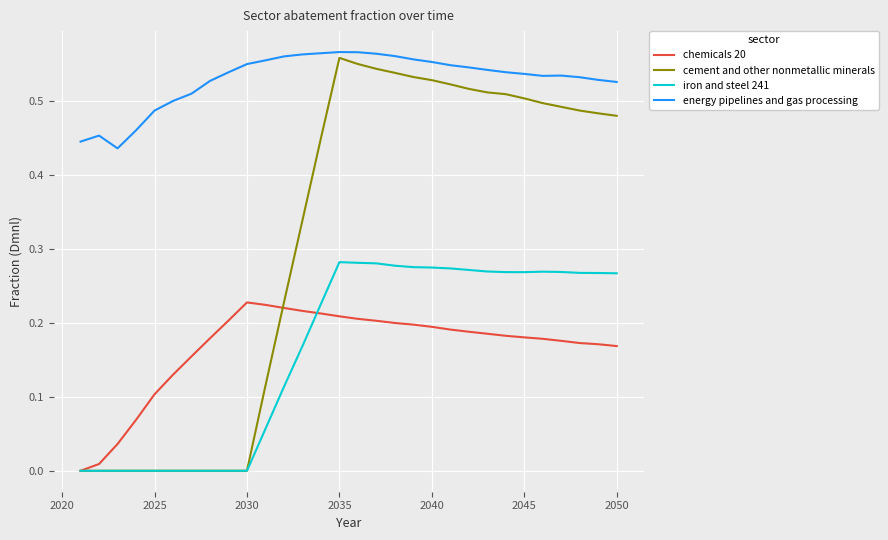

True or false: chemicals 20 and energy pipelines and gas processing cross at least once.

False